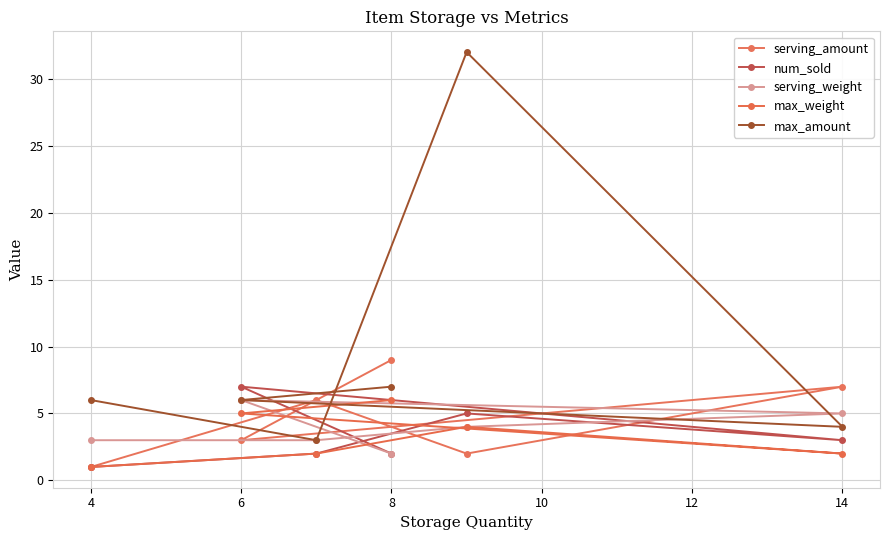

The value of num_sold at 6 is 7. True or false?

True